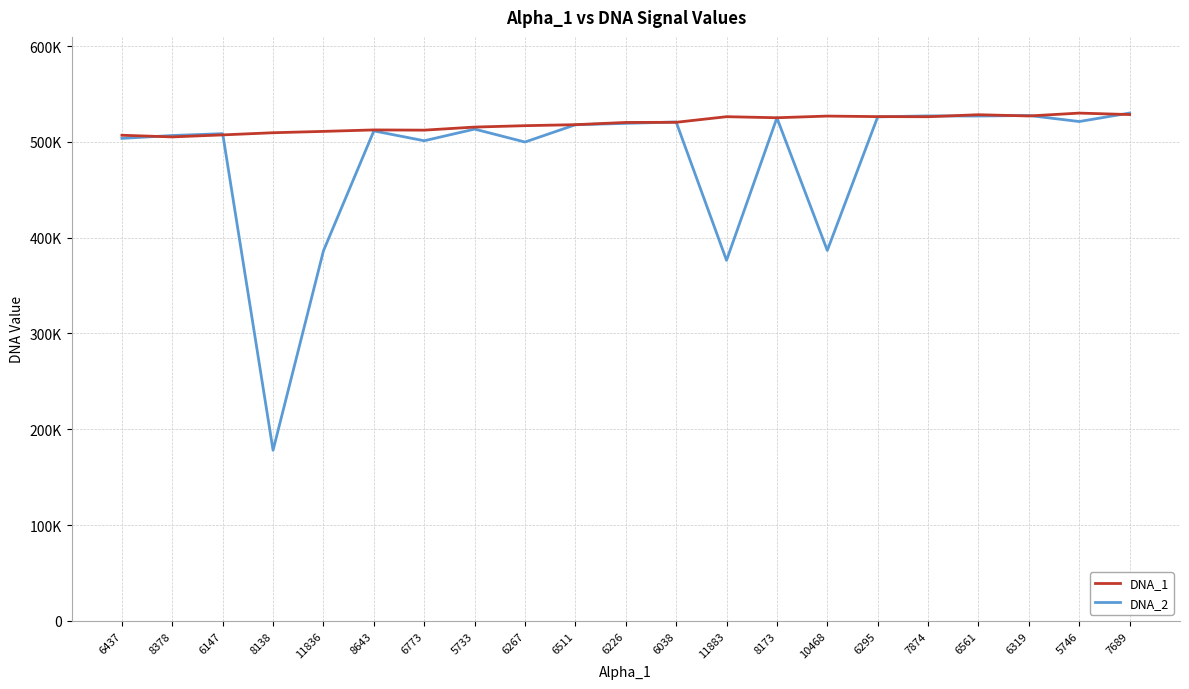

True or false: DNA_2 and DNA_1 intersect in this chart.

True